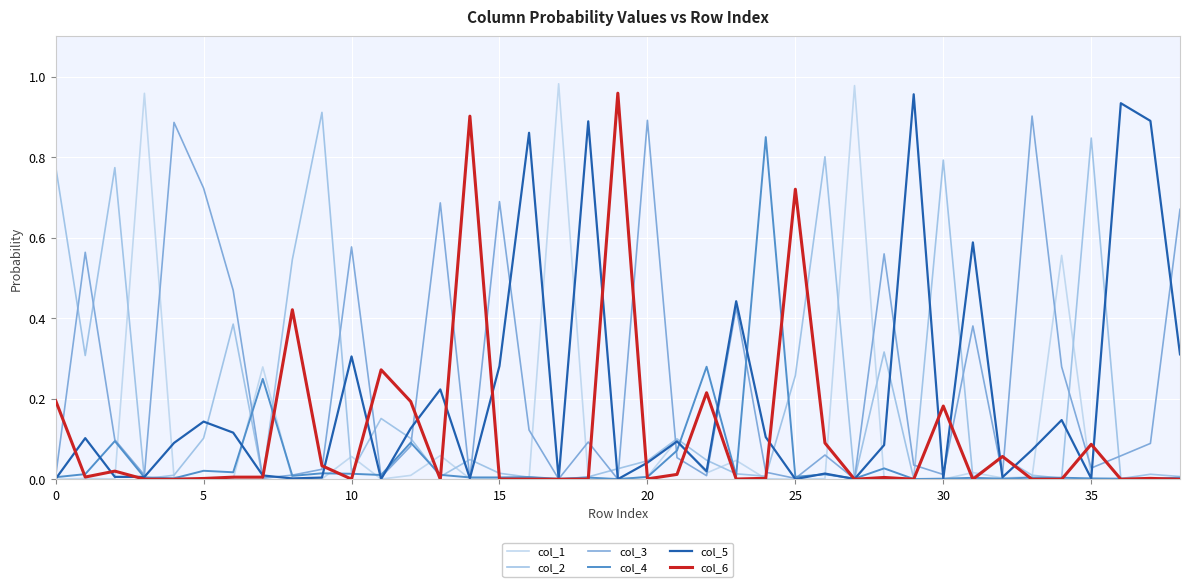

How many lines are shown in the chart?

6